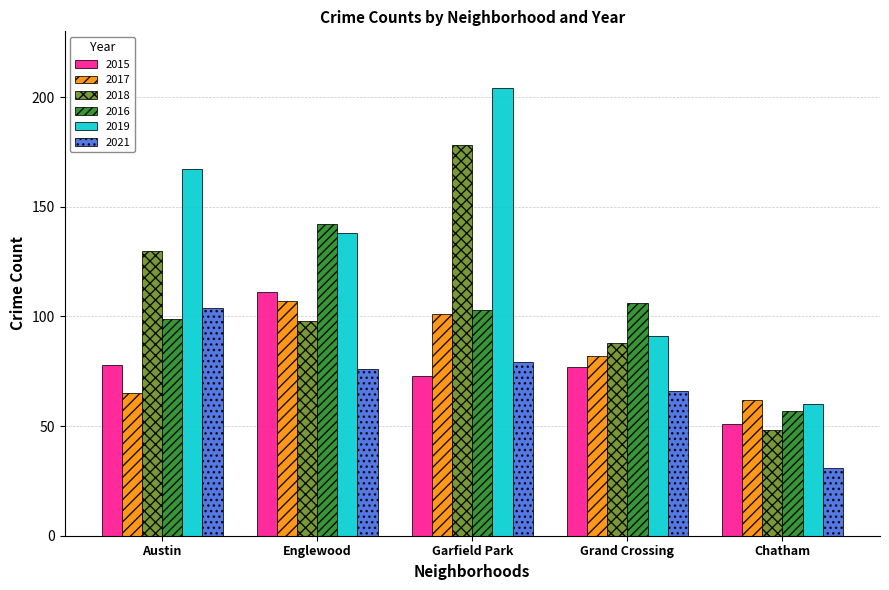

Reading left to right, extract all data points from this chart.

2015: Austin=78	Englewood=111	Garfield Park=73	Grand Crossing=77	Chatham=51
2017: Austin=65	Englewood=107	Garfield Park=101	Grand Crossing=82	Chatham=62
2018: Austin=130	Englewood=98	Garfield Park=178	Grand Crossing=88	Chatham=48
2016: Austin=99	Englewood=142	Garfield Park=103	Grand Crossing=106	Chatham=57
2019: Austin=167	Englewood=138	Garfield Park=204	Grand Crossing=91	Chatham=60
2021: Austin=104	Englewood=76	Garfield Park=79	Grand Crossing=66	Chatham=31